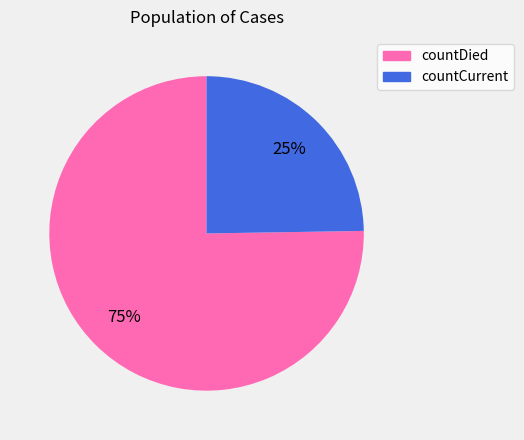

The countCurrent slice represents 18% of the pie. True or false?

False